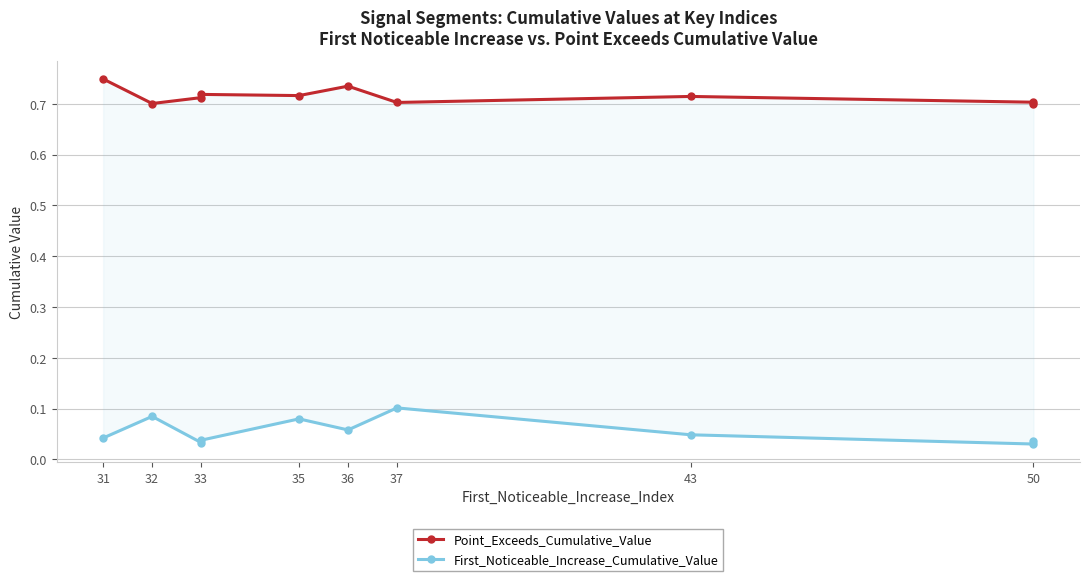

What is the spread (max minus min) of values at 33?

0.7